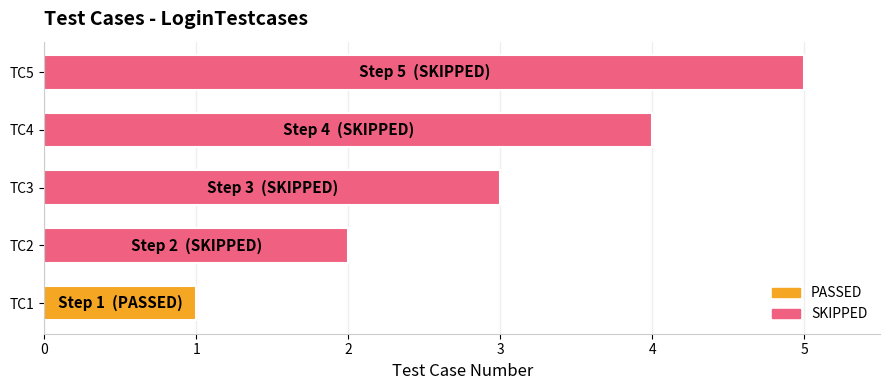

Are the bars grouped side by side (vs. stacked)?

No